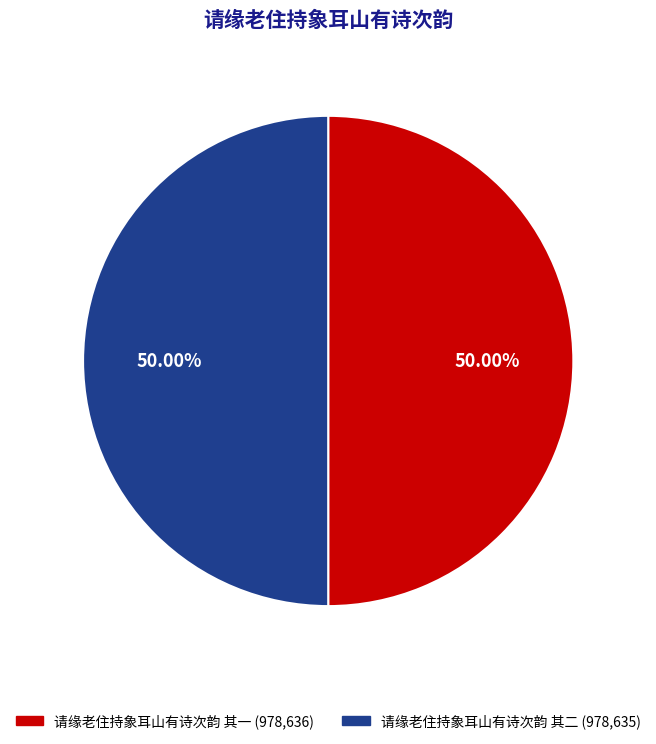

The 请缘老住持象耳山有诗次韵 其一 slice represents 50% of the pie. True or false?

True